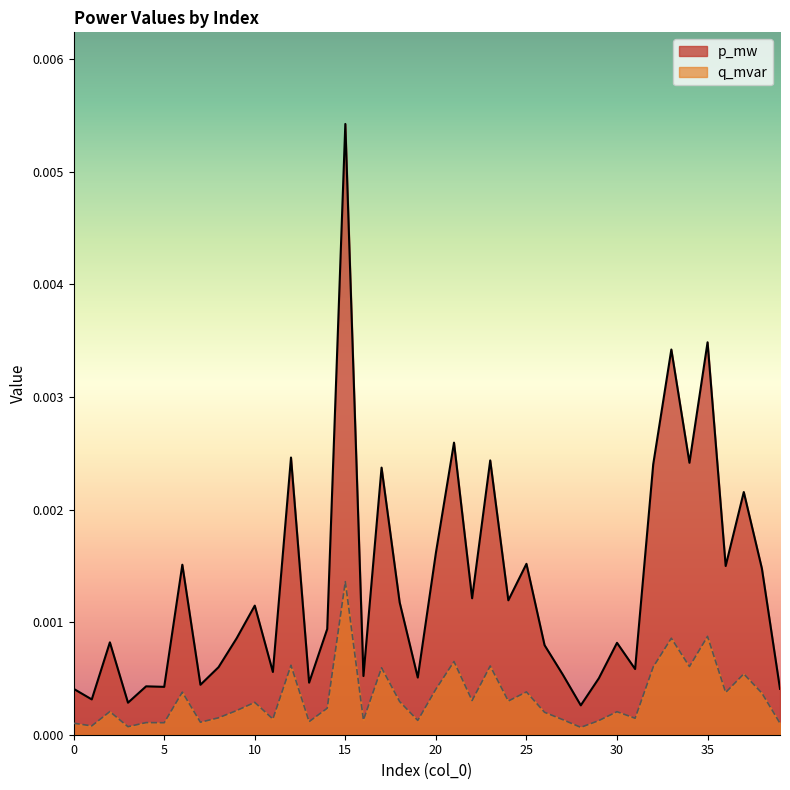

Is it true that q_mvar equals 0.0 at 17?

False